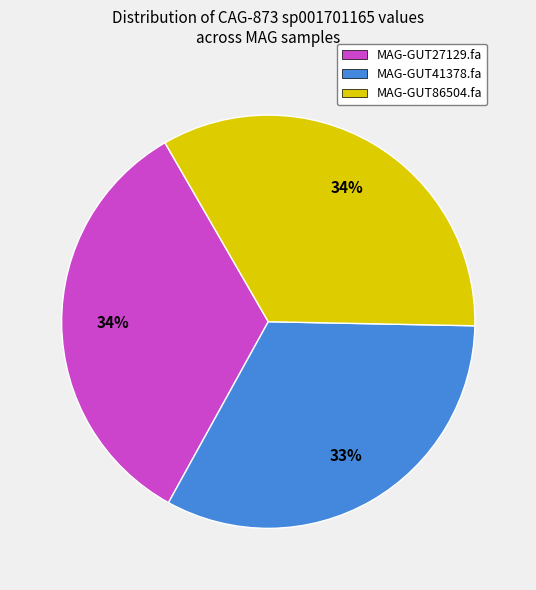

True or false: MAG-GUT86504.fa accounts for 34% of the total.

True